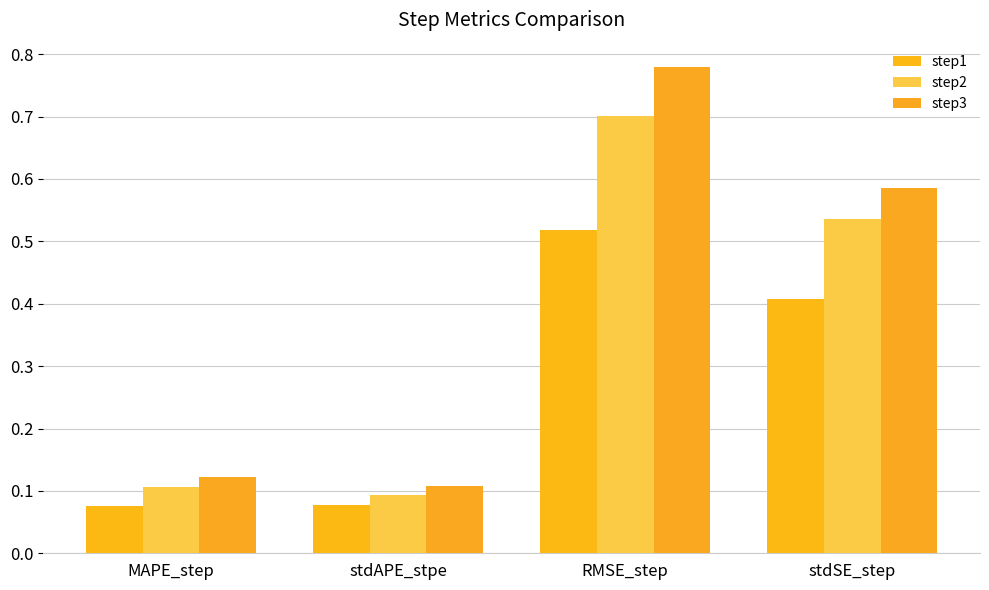

The value of step1 at MAPE_step is 0.1. True or false?

True